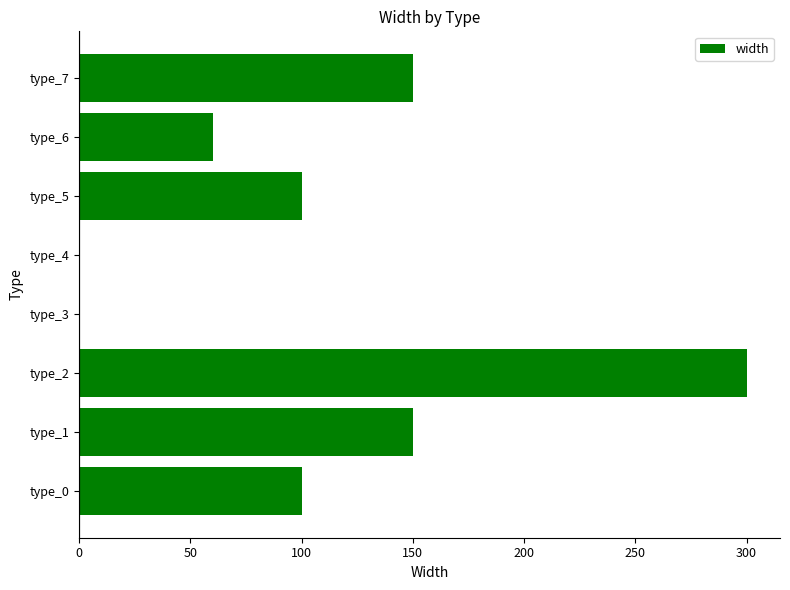

The value at type_2 is 143. True or false?

False